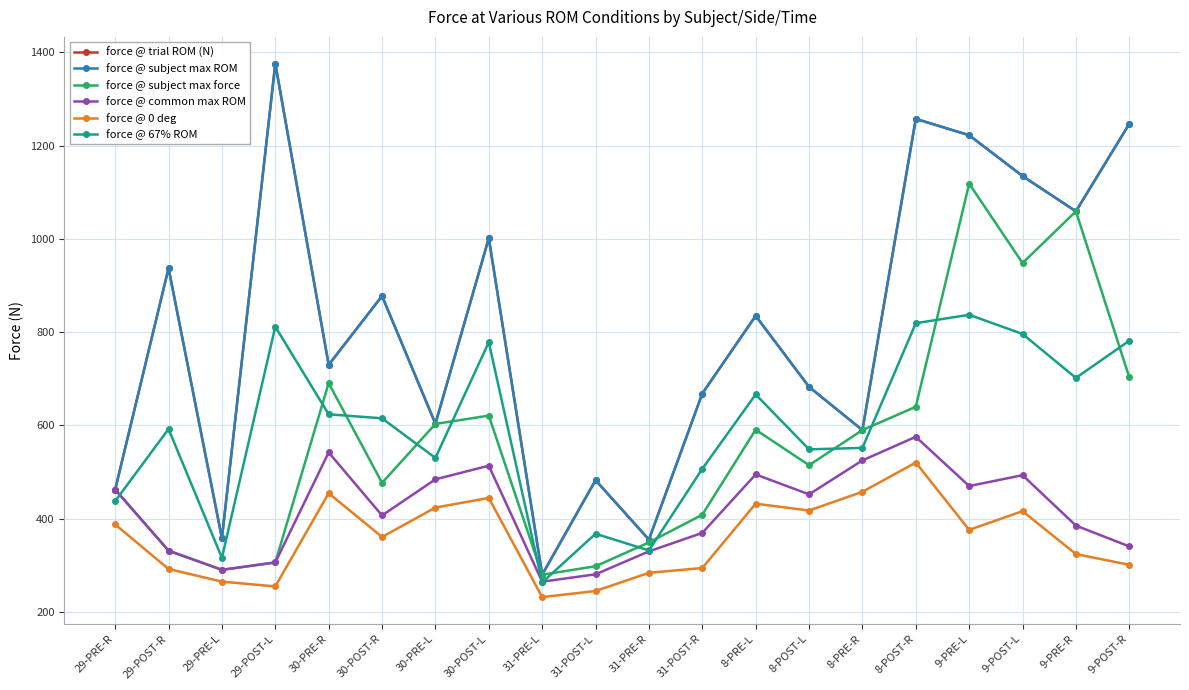

What value does the force @ trial ROM (N) series have at 9-POST-R?

1246.7